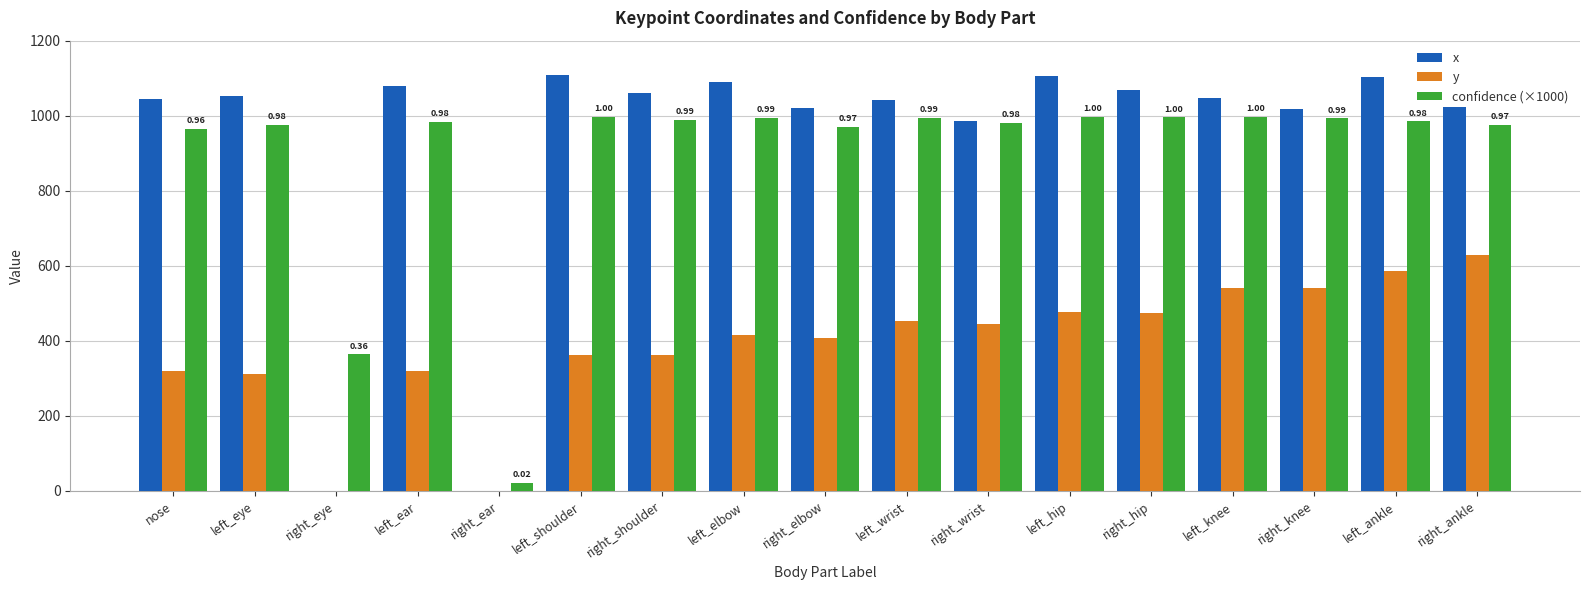

Which series changed the most between right_ear and left_elbow?

x